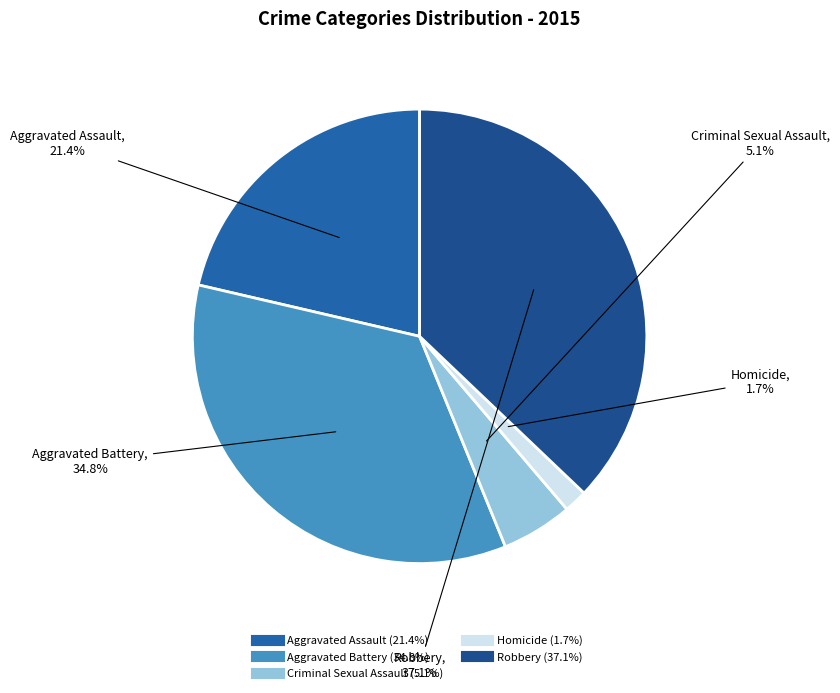

Does any single category account for the majority?

No